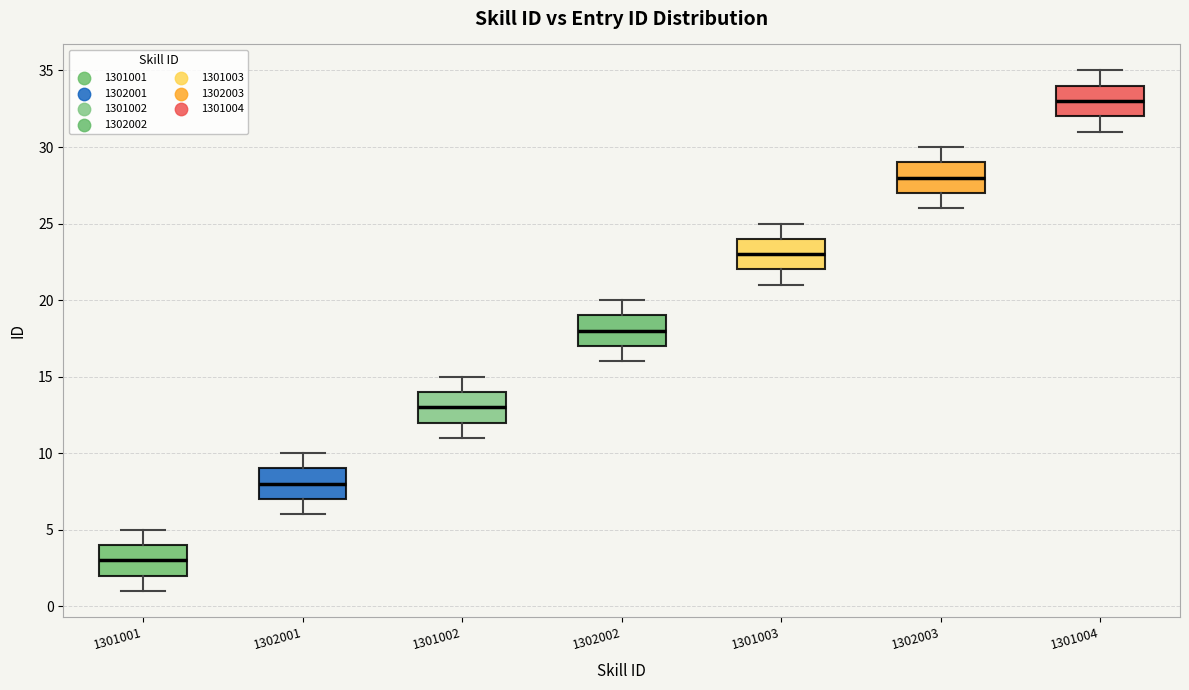

Which box has the lowest median line?

1301001